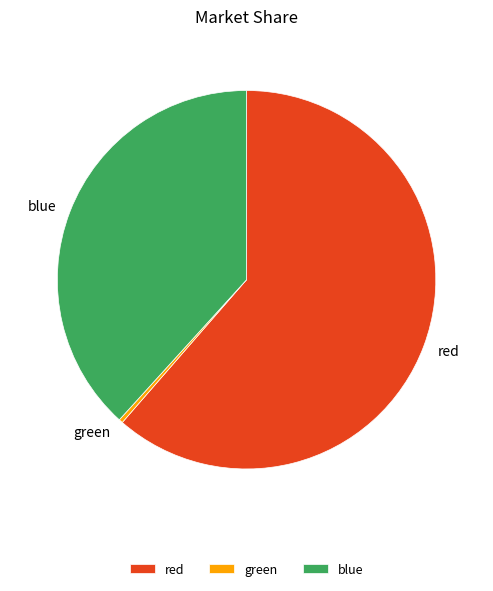

Approximately how many times larger is the value at blue compared to red?

0.6